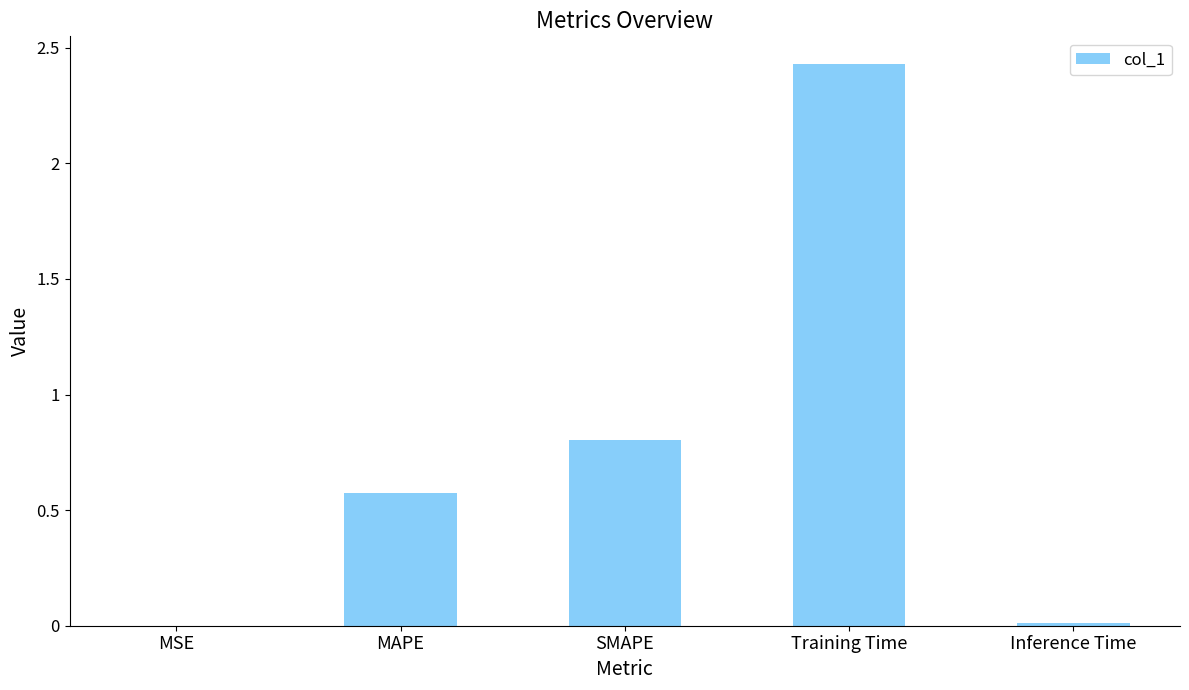

Is it true that the value at SMAPE is 1.3?

False